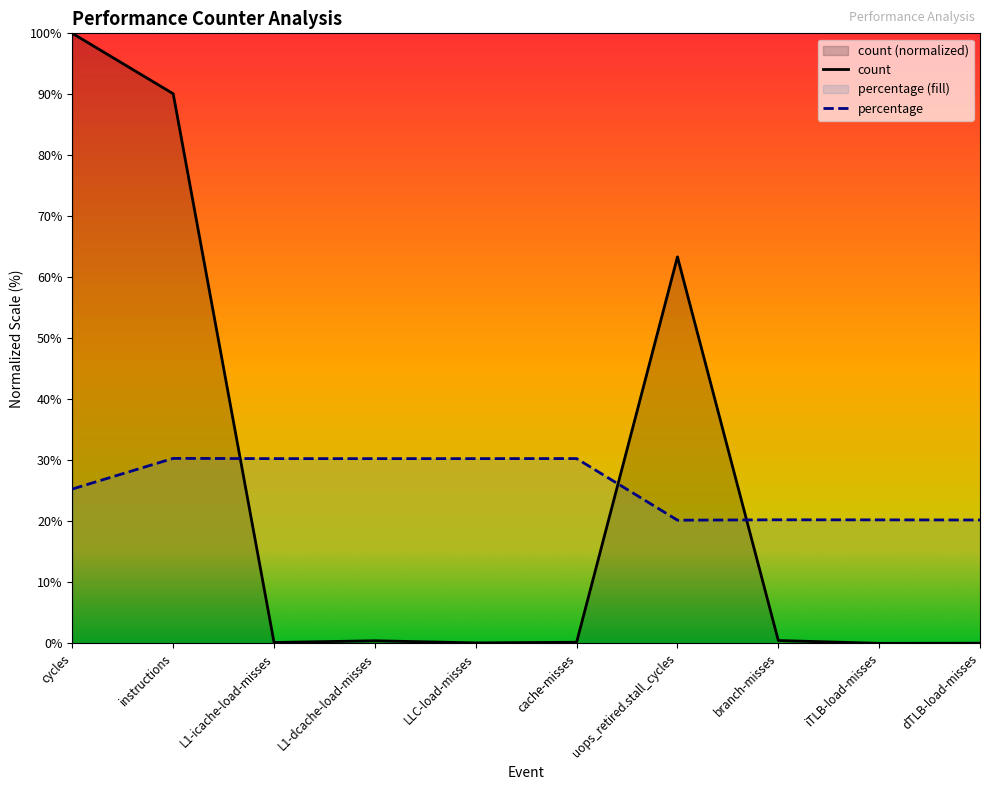

At which category is the sum across all series the highest?

cycles